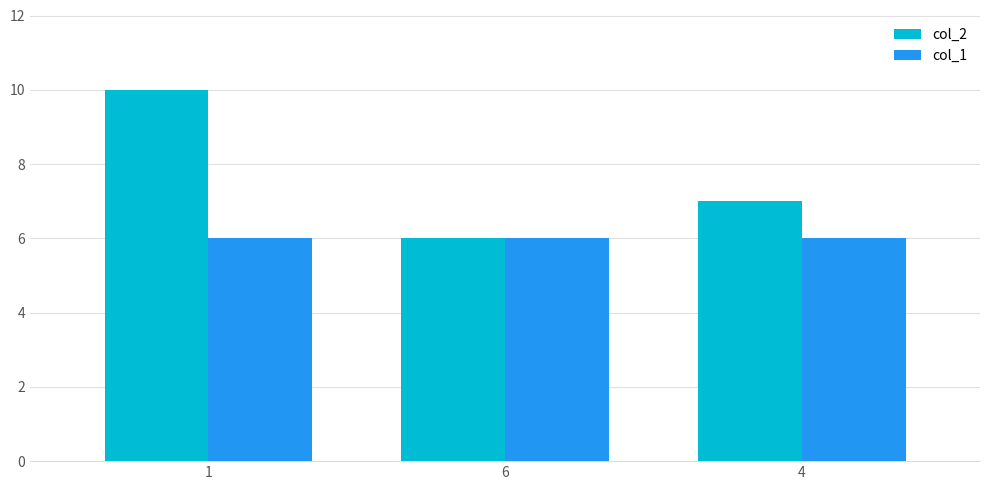

What position from the right is 1?

3